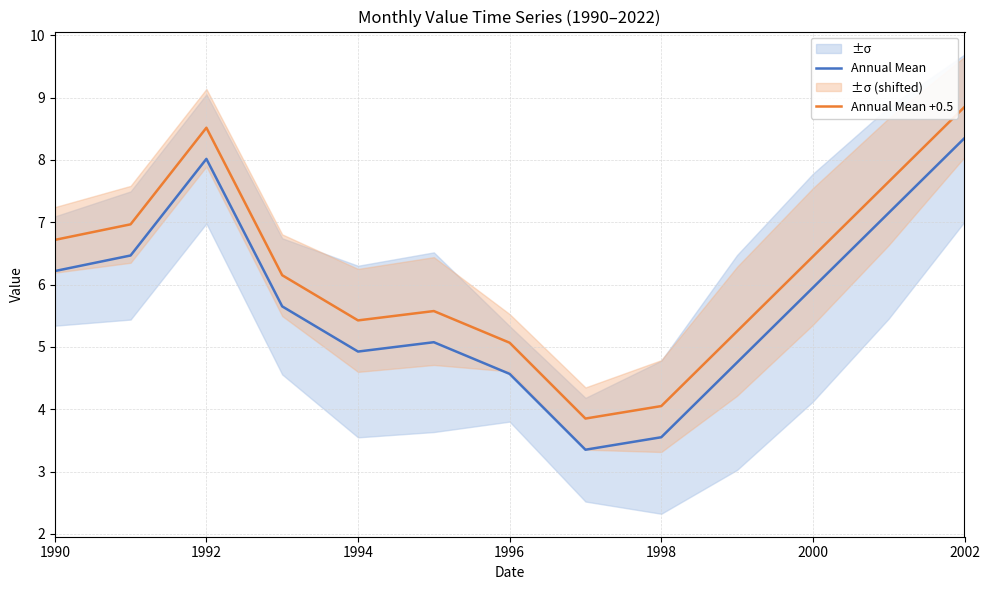

The Annual Mean +0.5 series shows 6.5 at 2000. True or false?

True